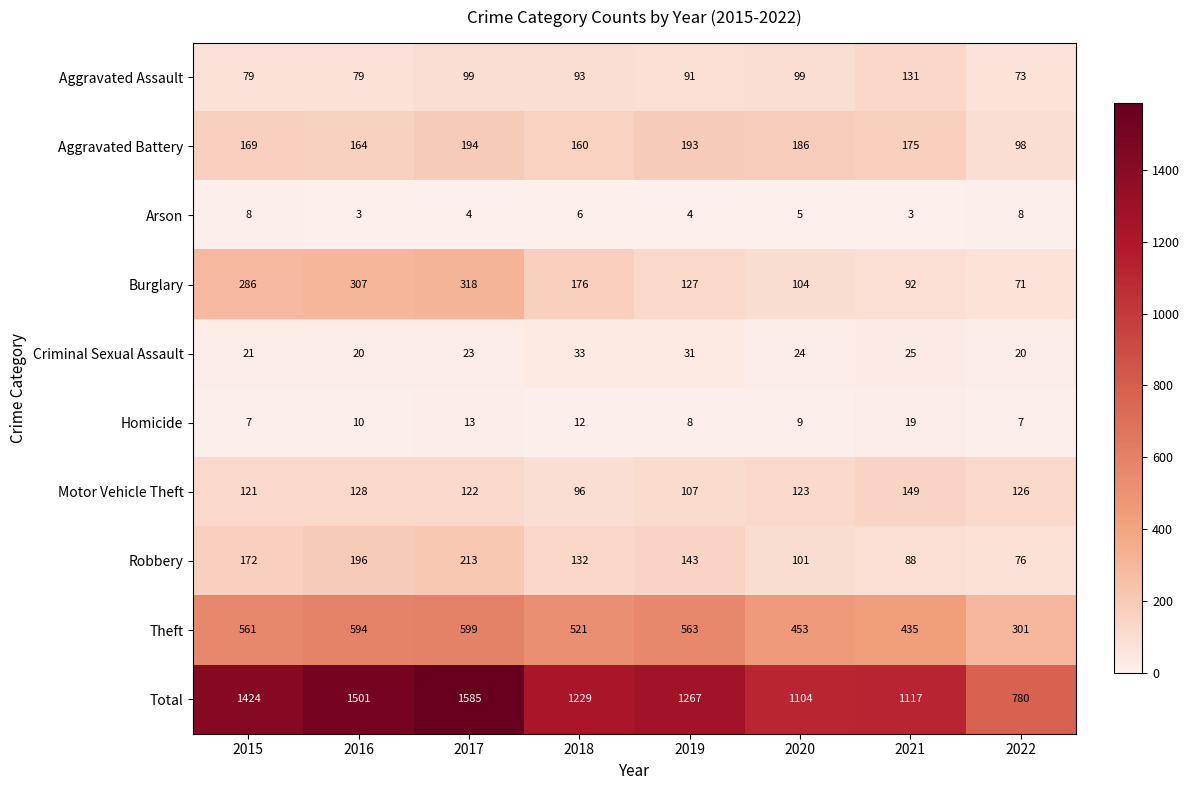

What is the total value across all series at 2020?

2208